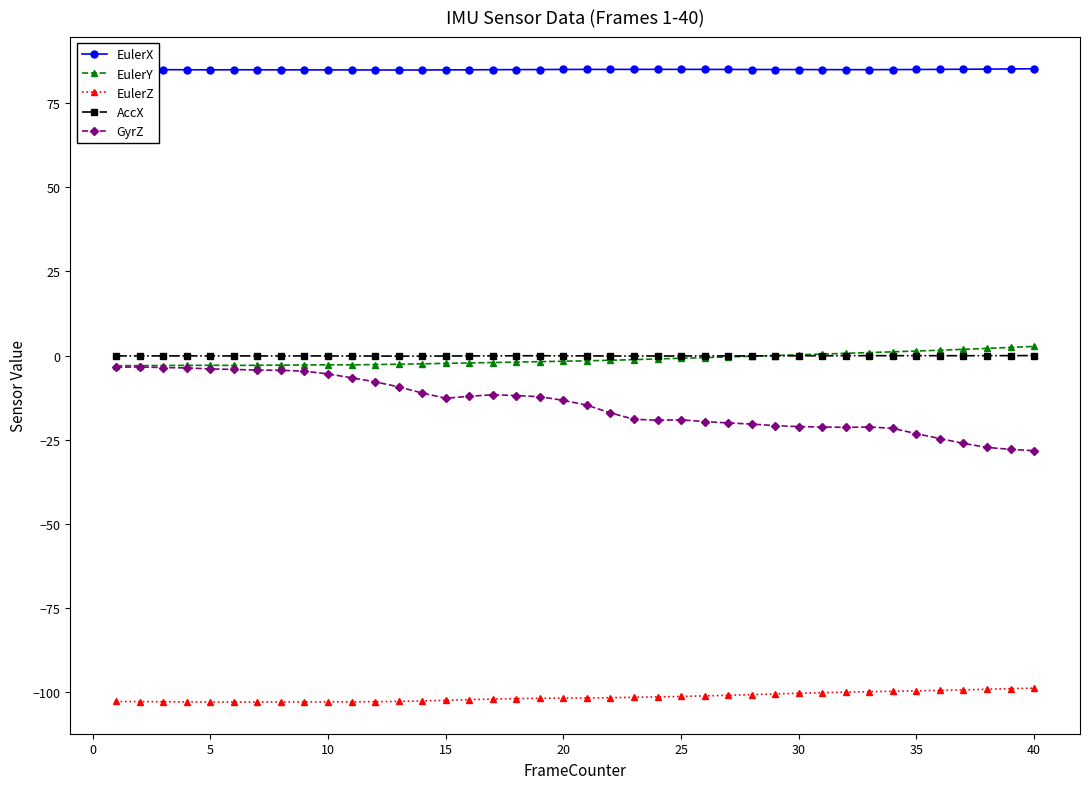

Does the chart have visible grid lines?

No